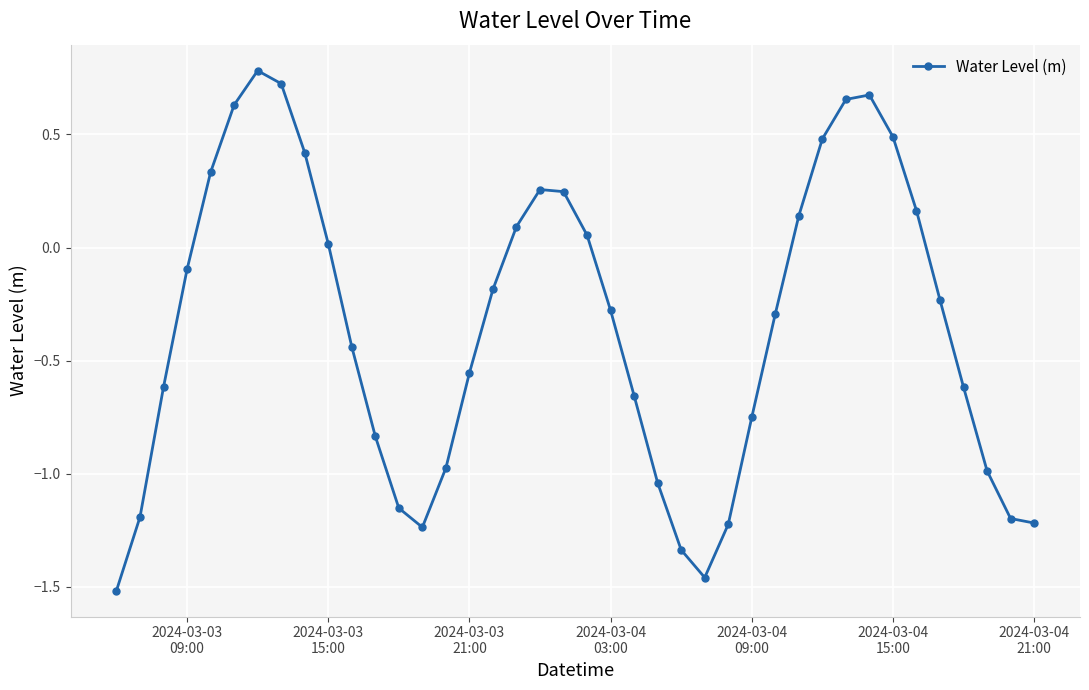

What is the sum of all values?

-13.9